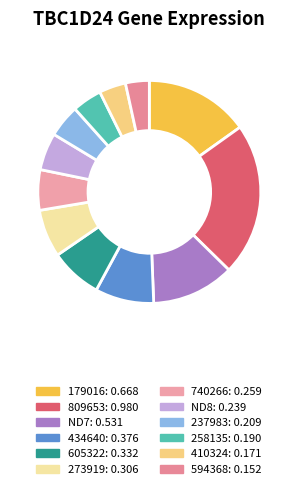

To the nearest percent, what portion does 273919 represent?

7%